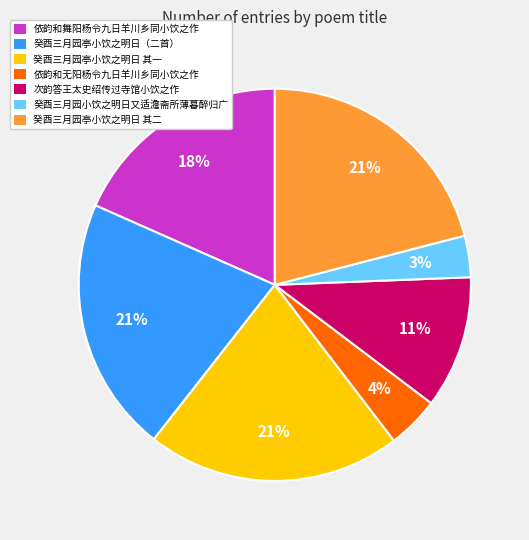

How many slices are in this pie chart?

7